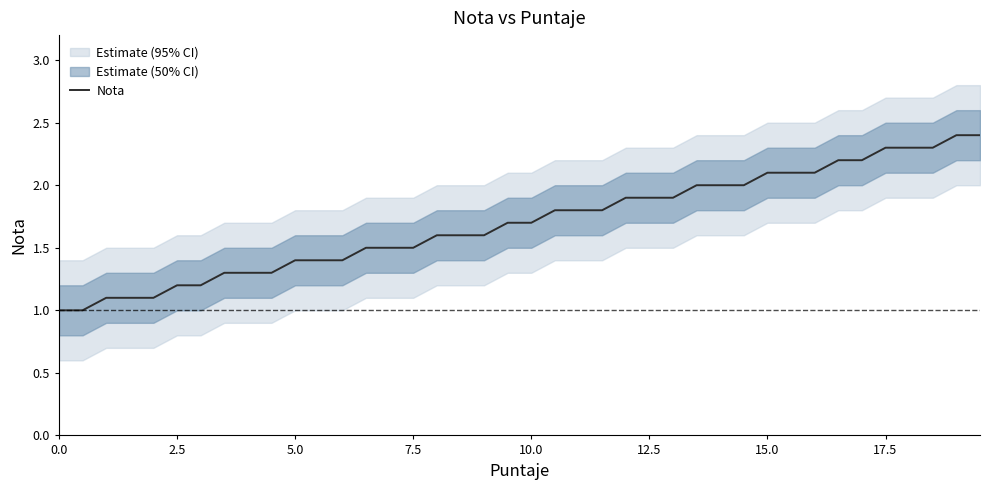

Reading left to right, transcribe all the data shown in this chart.

1.0	1.0	1.1	1.1	1.1	1.2	1.2	1.3	1.3	1.3	1.4	1.4	1.4	1.5	1.5	1.5	1.6	1.6	1.6	1.7	1.7	1.8	1.8	1.8	1.9	1.9	1.9	2.0	2.0	2.0	2.1	2.1	2.1	2.2	2.2	2.3	2.3	2.3	2.4	2.4